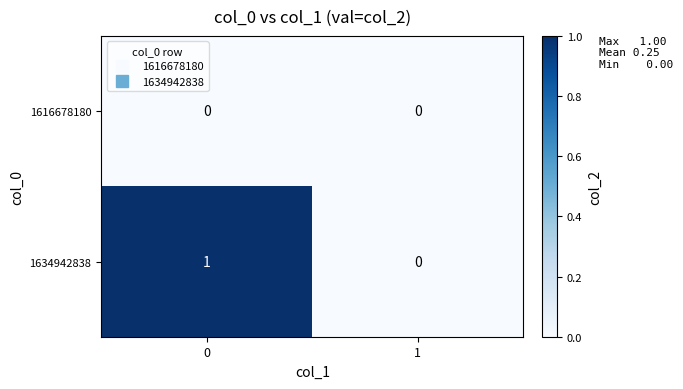

The value of 1634942838 at 1 is 0. True or false?

True